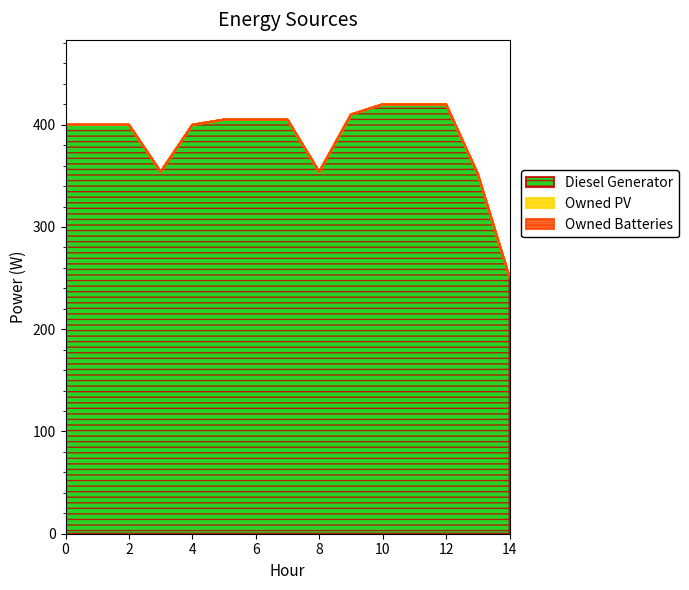

True or false: Owned PV has a value of 0 at 10.

True